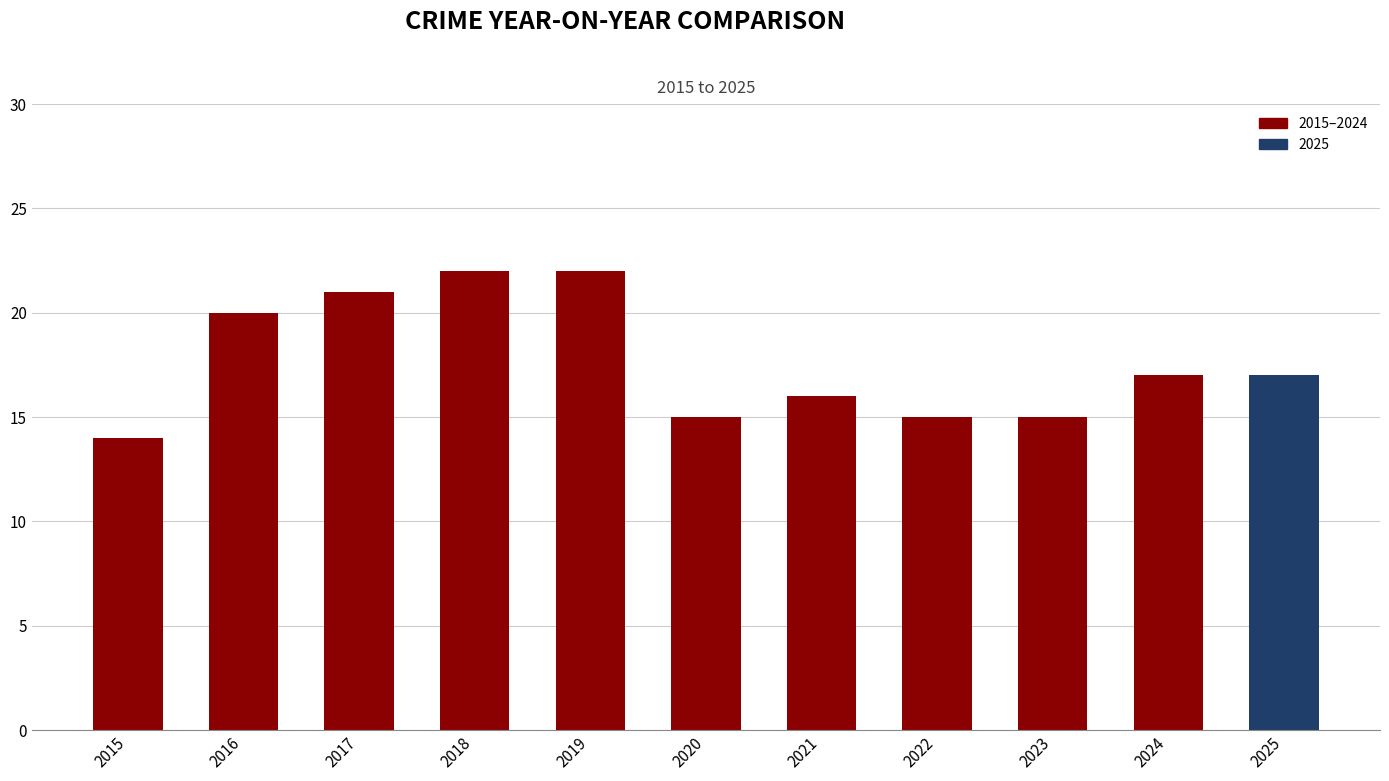

How many values are below 17?

5